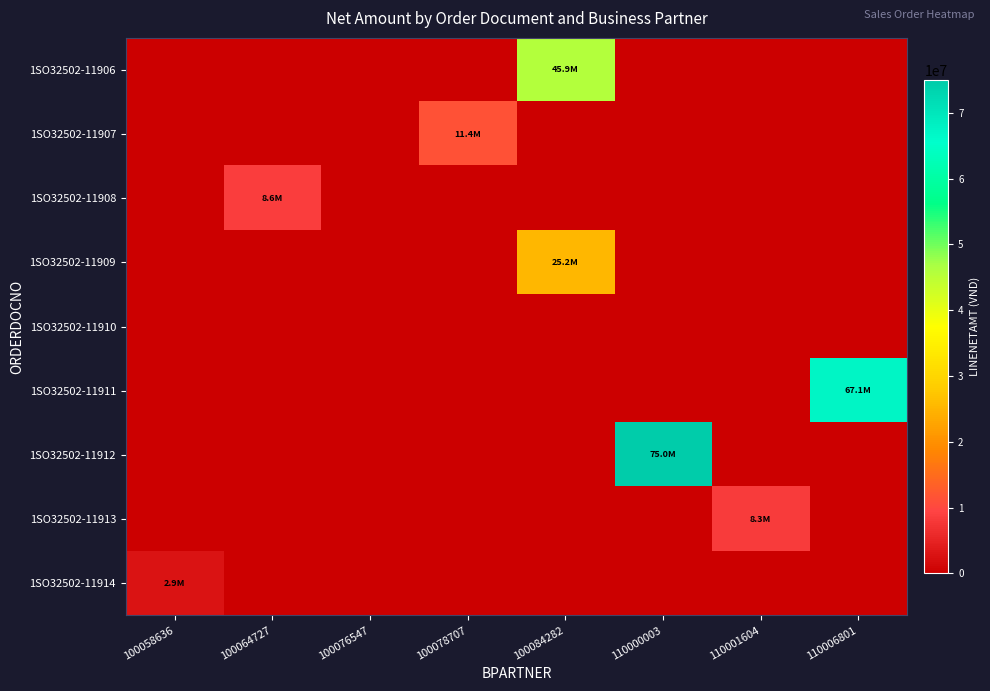

Which category has the lowest value across all series?

100058636